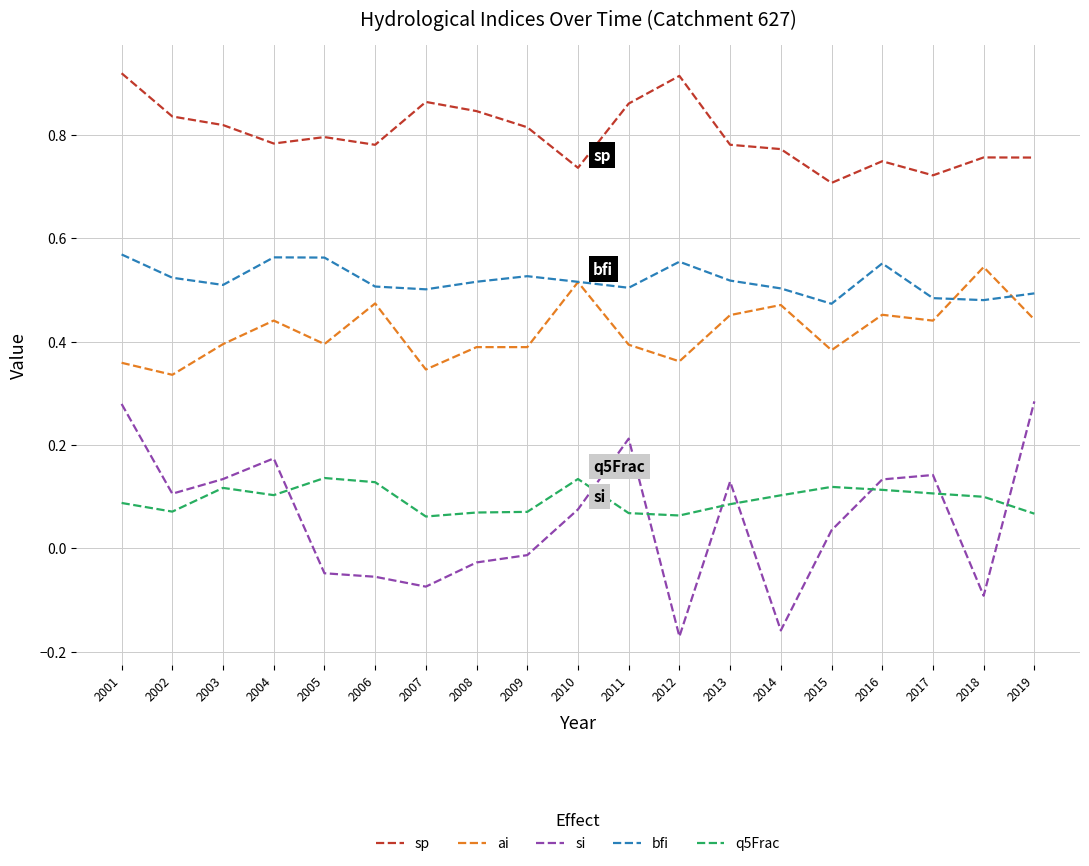

True or false: sp and q5Frac cross at least once.

False